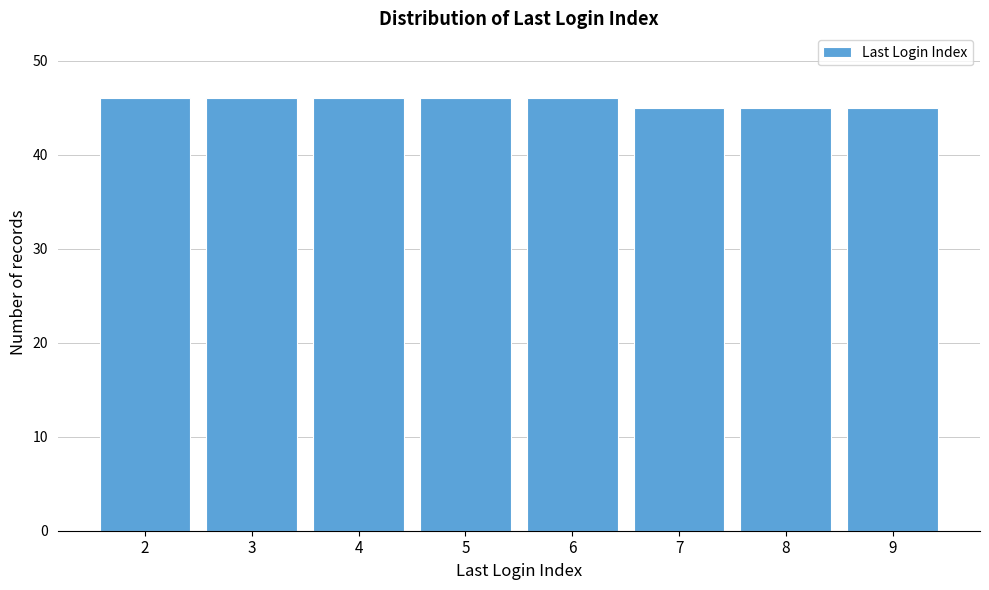

What is the height of the bar covering 1.5 to 2.5 on the x-axis? The values are not printed on the chart, so give them approximately, as read against the axis.

46